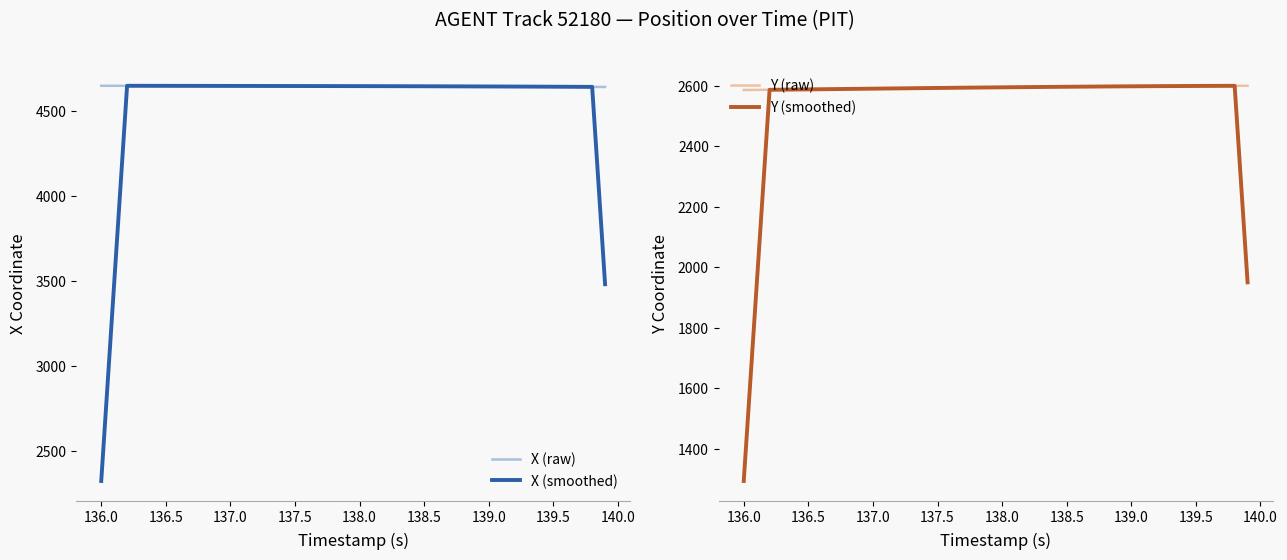

What is the minimum value for X (raw)?

4642.0